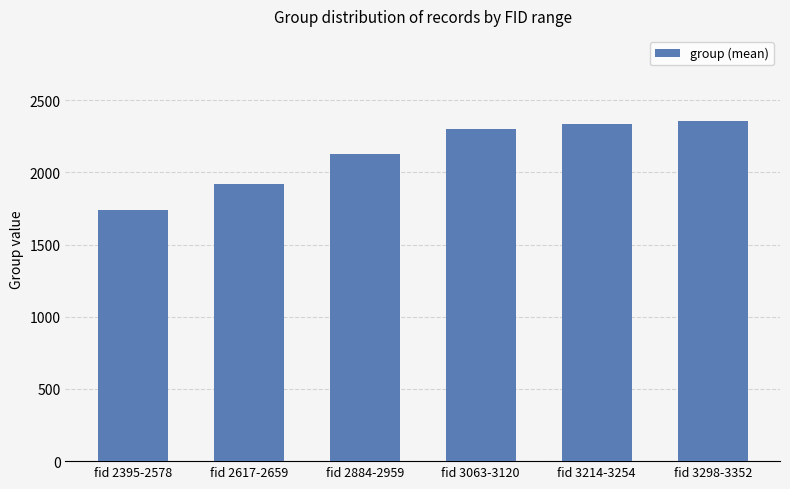

Is it true that the value at fid 2884-2959 is 3174?

False